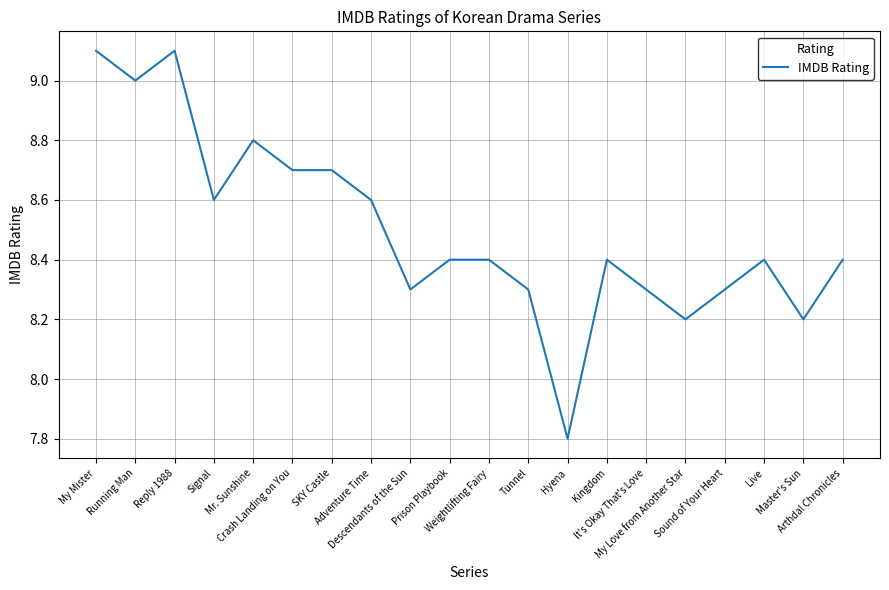

What is the minimum value shown in the chart?

7.8